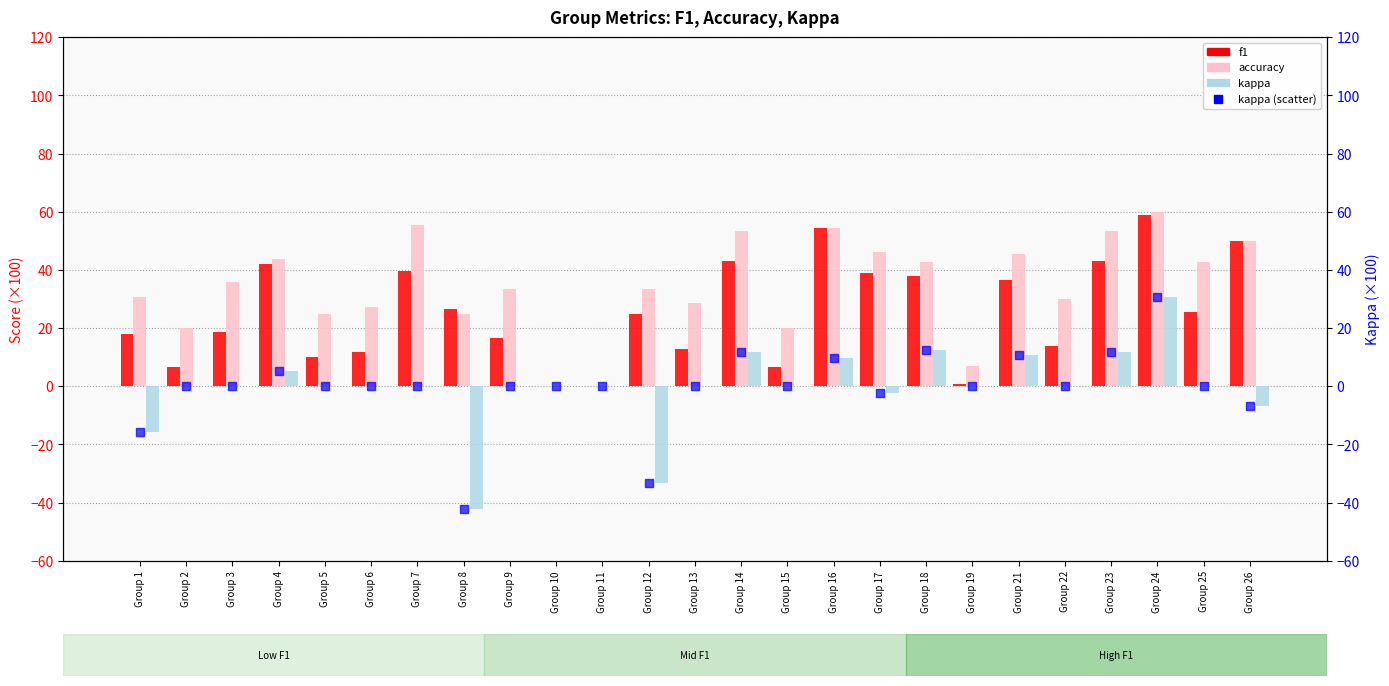

Is the value of kappa at Group 19 greater than the value of accuracy at Group 5?

No